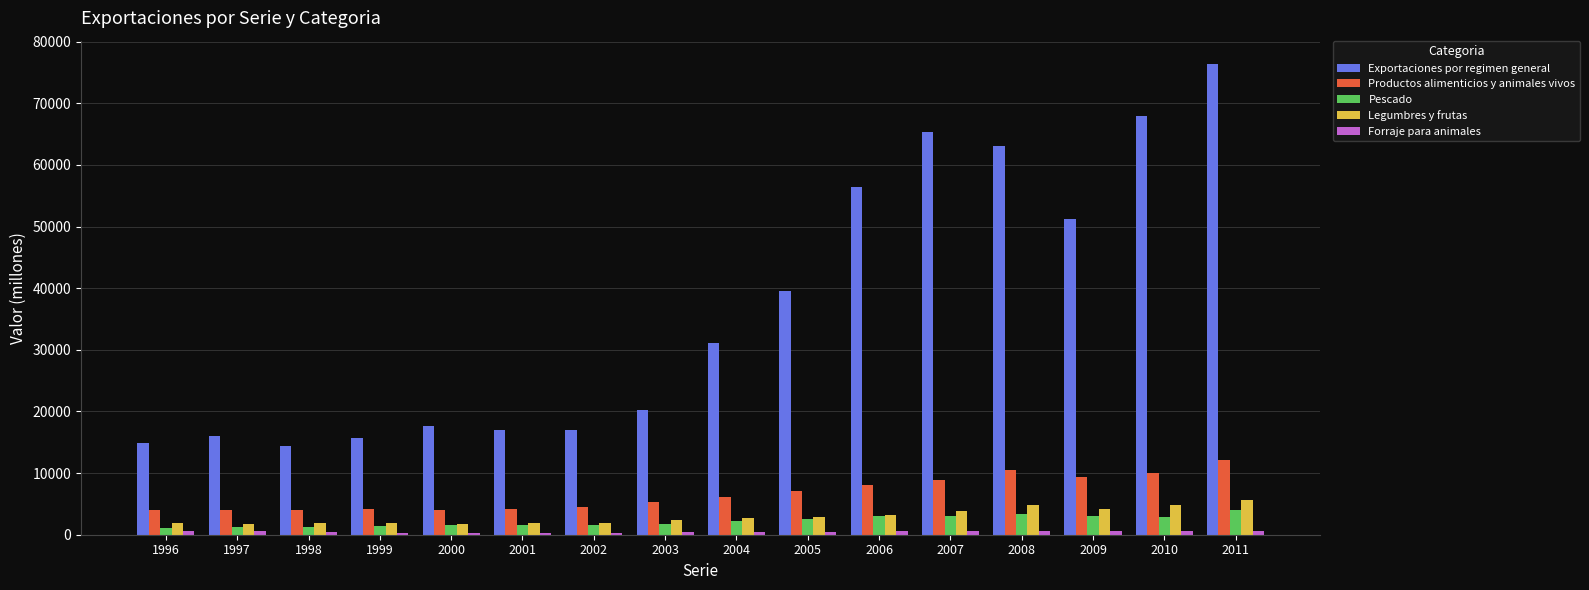

The Productos alimenticios y animales vivos series shows 7029 at 2005. True or false?

True